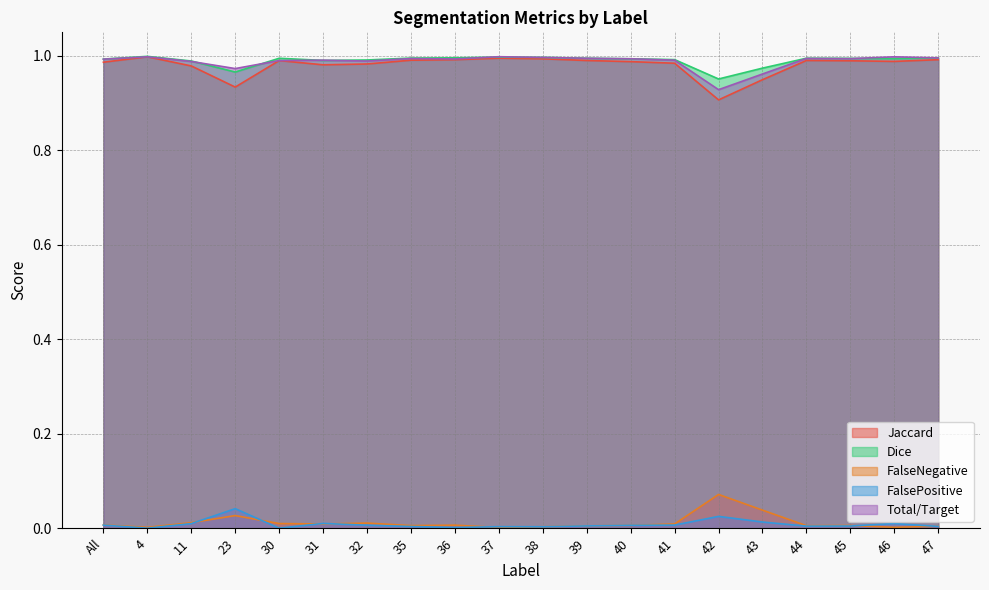

In Jaccard, how many points are lower than both neighbors (excluding endpoints)?

4